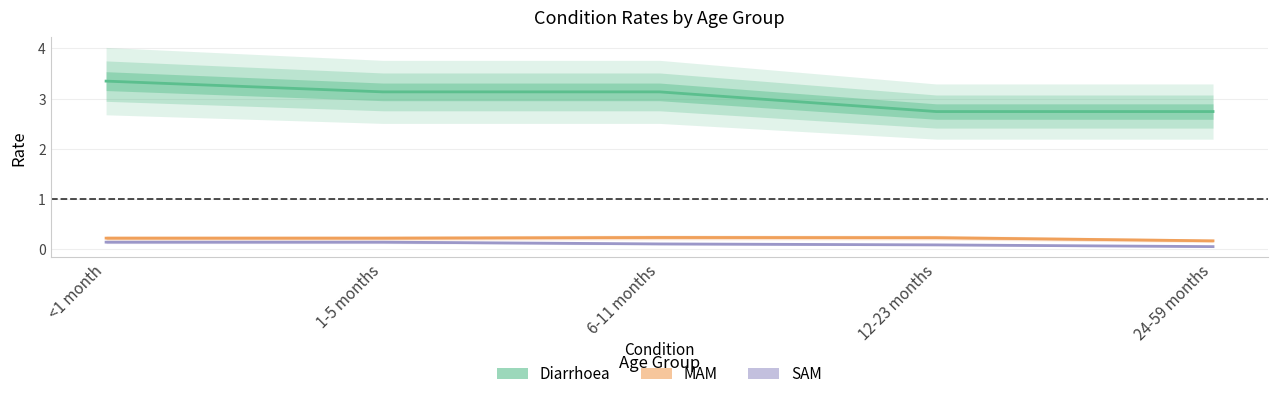

Rank the series at 6-11 months from lowest to highest value.

SAM, MAM, Diarrhoea